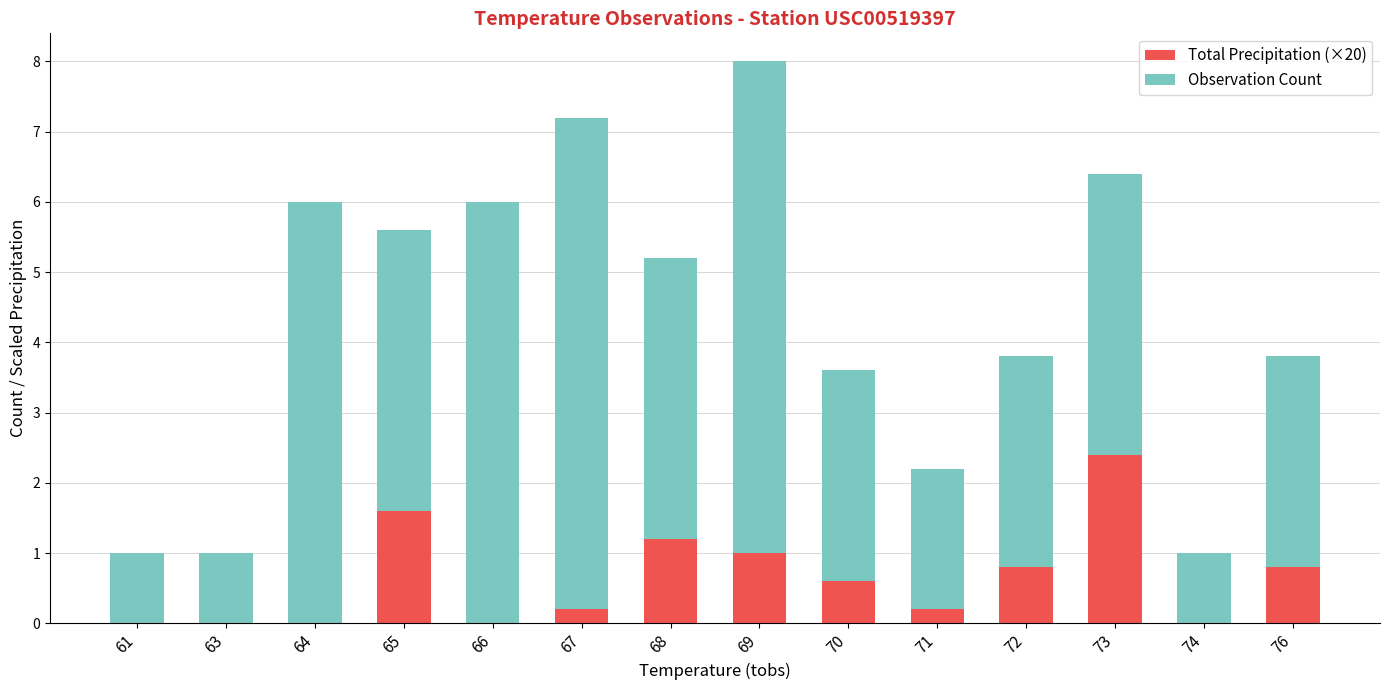

Which category has the highest value in the Total Precipitation (×20) series?

73